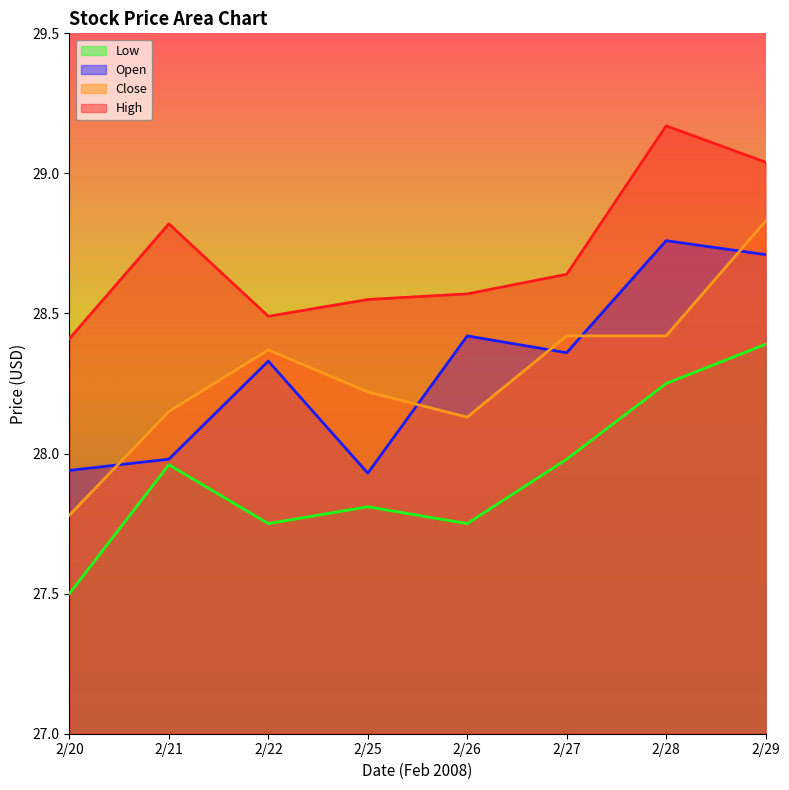

Reading left to right, transcribe all the data shown in this chart.

Open: 27.9	28.0	28.3	27.9	28.4	28.4	28.8	28.7
High: 28.4	28.8	28.5	28.6	28.6	28.6	29.2	29.0
Low: 27.5	28.0	27.8	27.8	27.8	28.0	28.2	28.4
Close: 27.8	28.1	28.4	28.2	28.1	28.4	28.4	28.8